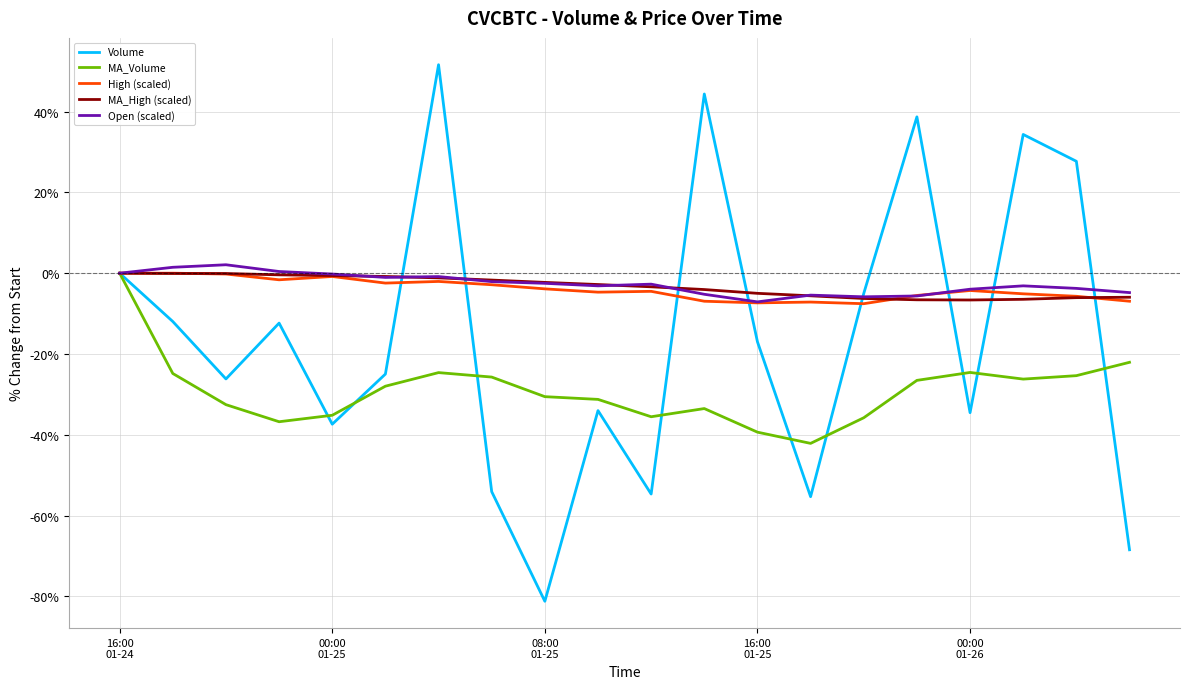

What is the maximum value shown in the chart?

51.6